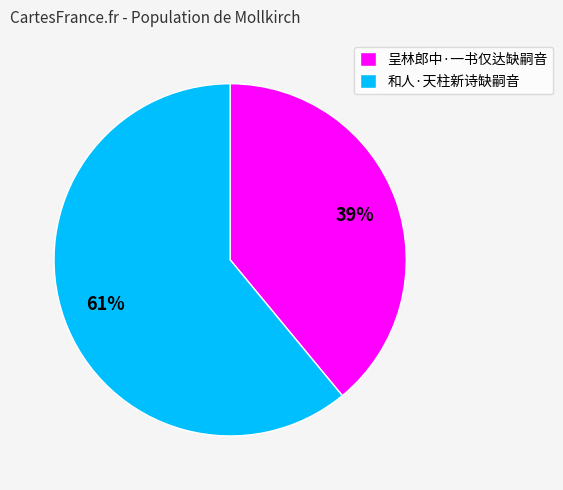

Combined, do 和人·天柱新诗缺嗣音 and 呈林郎中·一书仅达缺嗣音 account for over 50%?

Yes